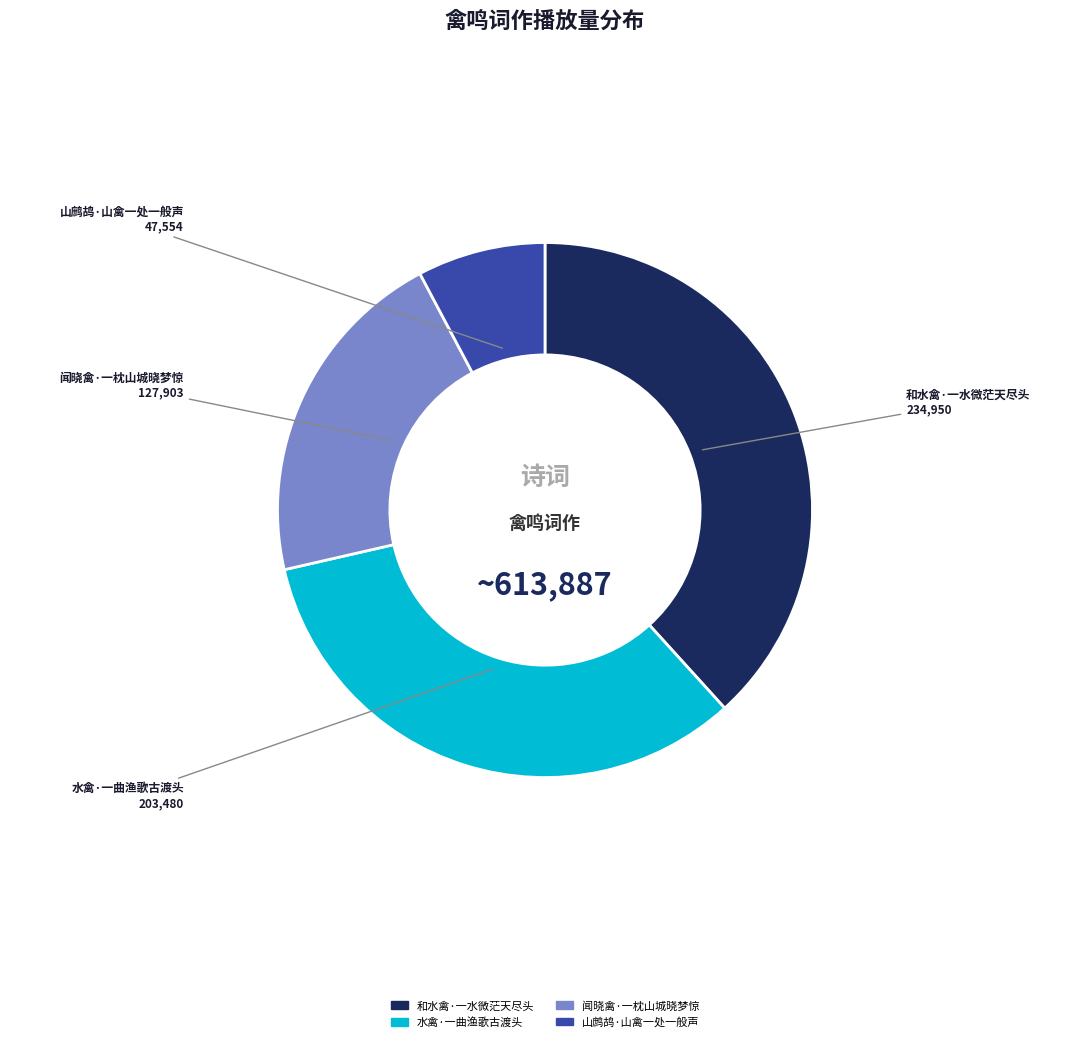

True or false: 山鹧鸪·山禽一处一般声 accounts for 8% of the total.

True